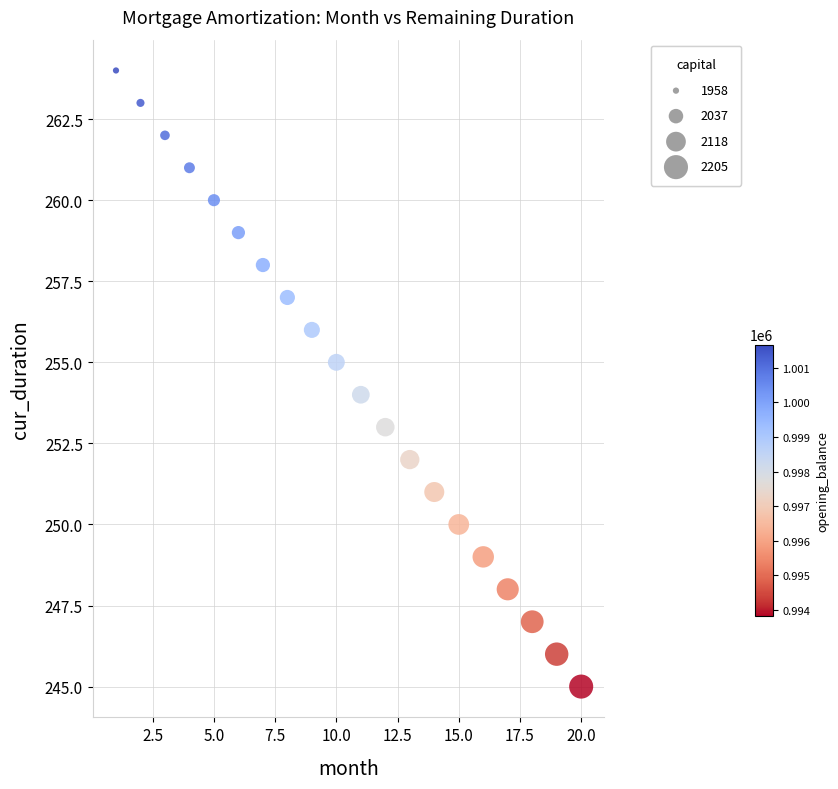

What is the range of Y values (max minus min)?

19